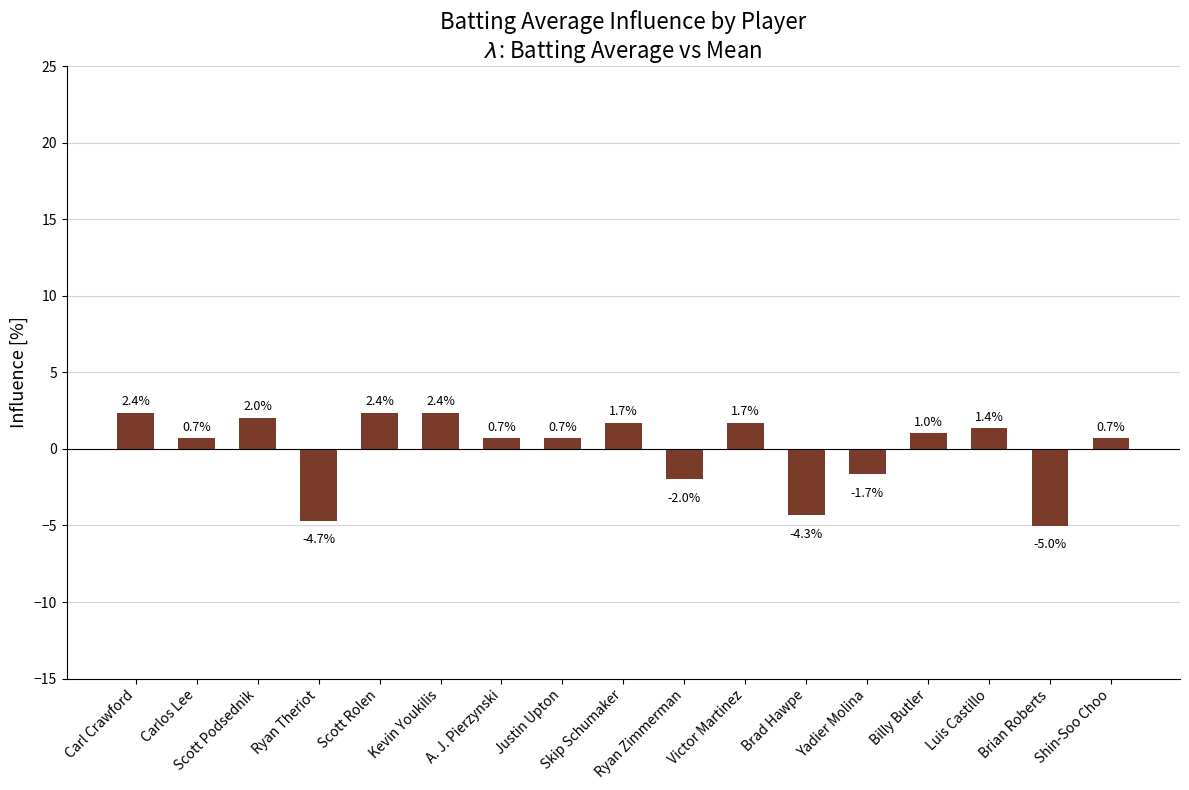

Is it true that the value at A. J. Pierzynski is 0.7?

True